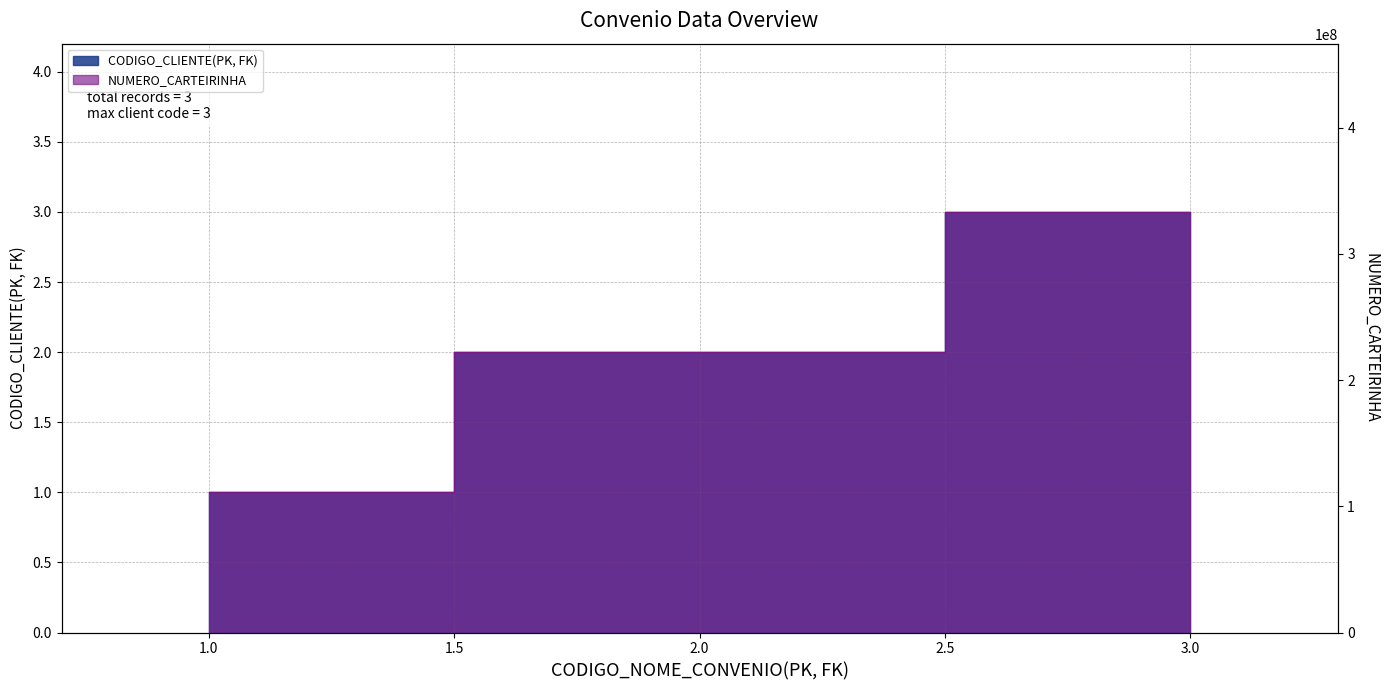

Which series has the widest spread of values?

NUMERO_CARTEIRINHA